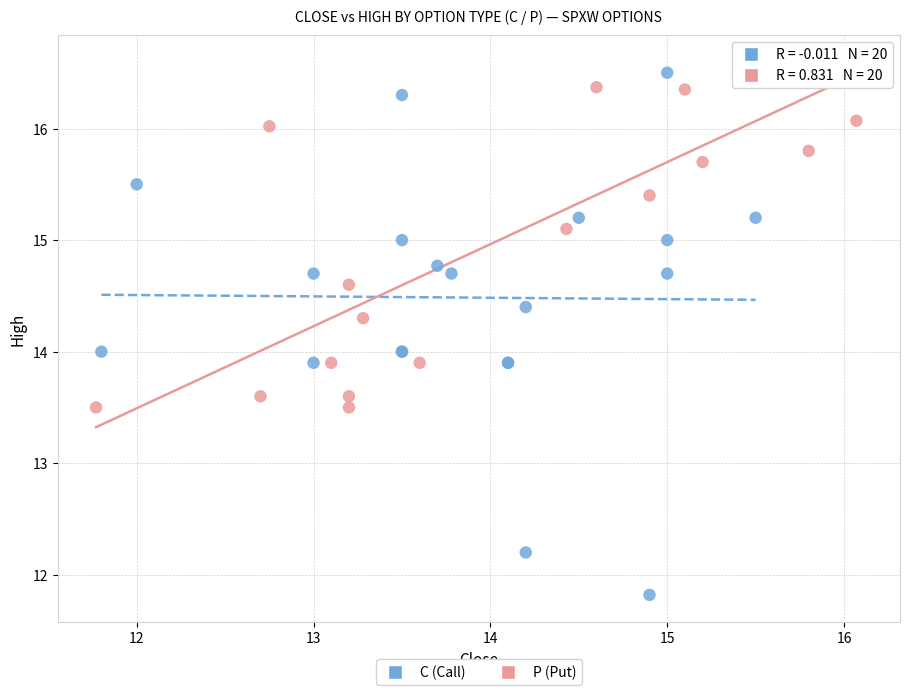

Which series reaches the minimum Y coordinate?

C (Call)